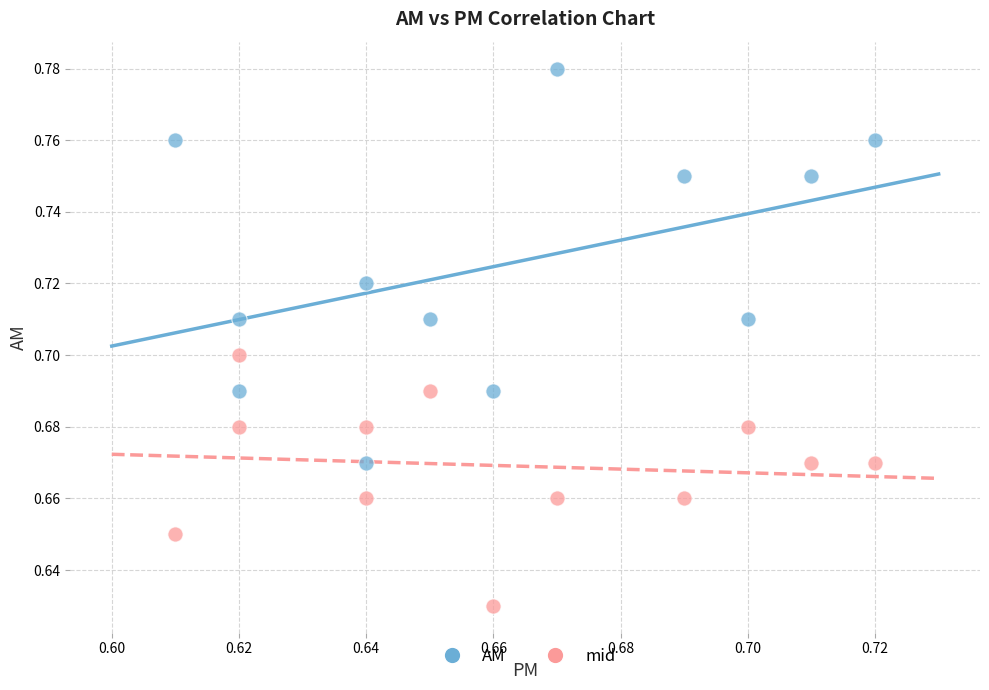

Which series has the largest Y range (max minus min)?

AM